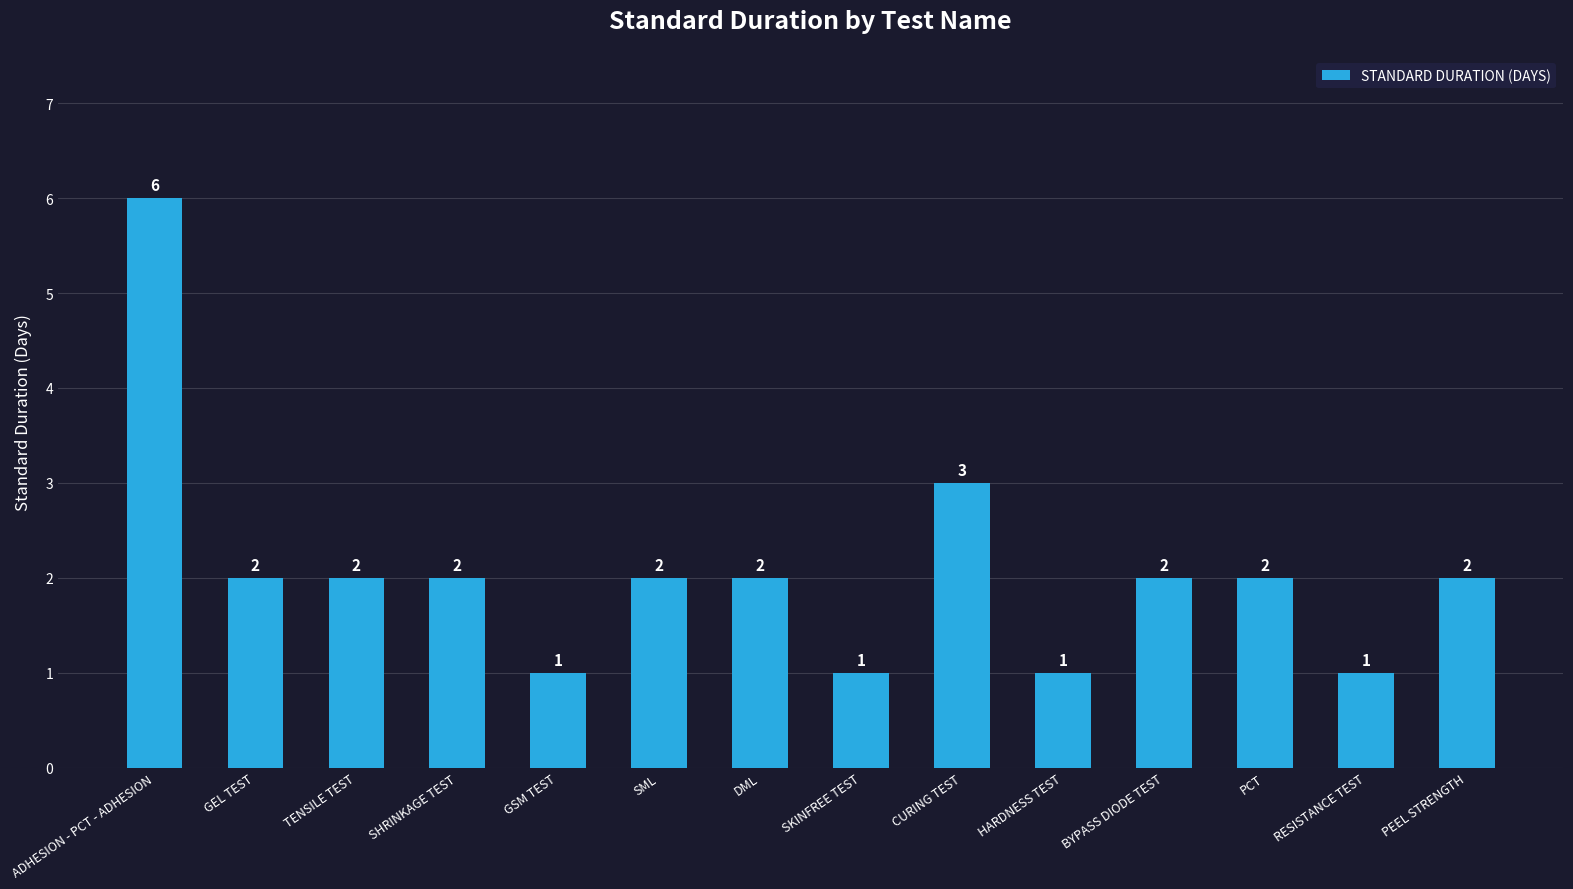

What is the label of the 10th bar from the right?

GSM TEST